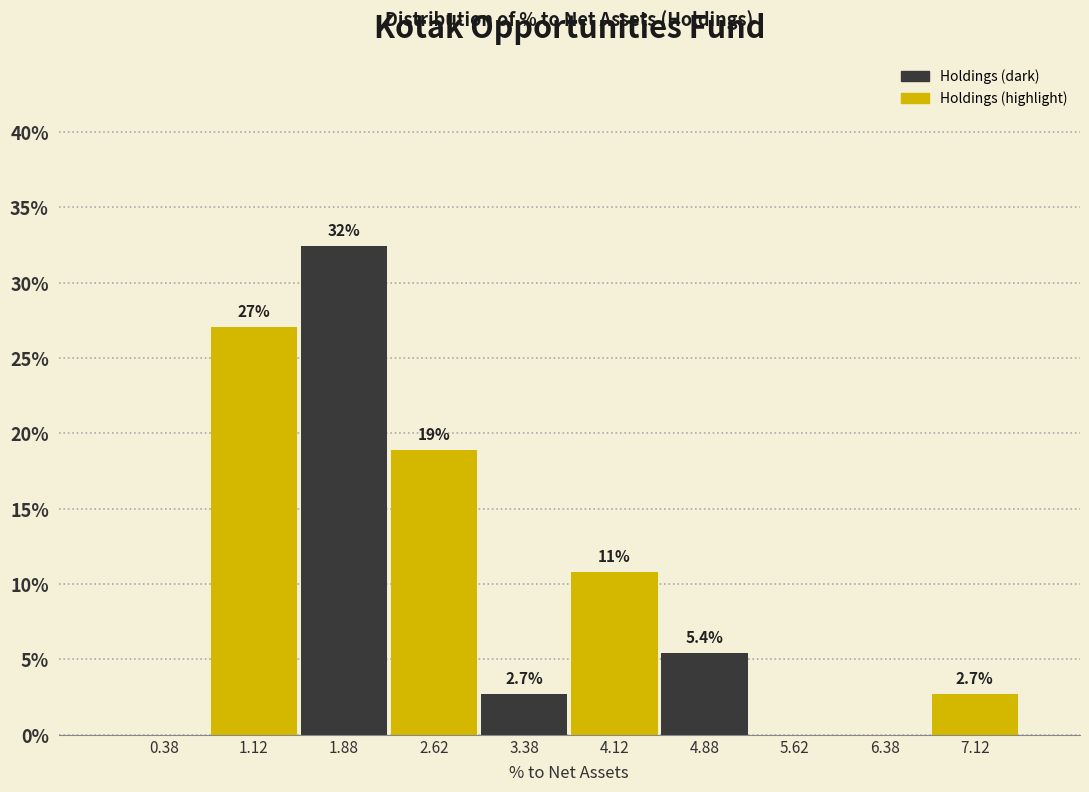

Over which range of the x-axis is the bar tallest?

1.50 to 2.25